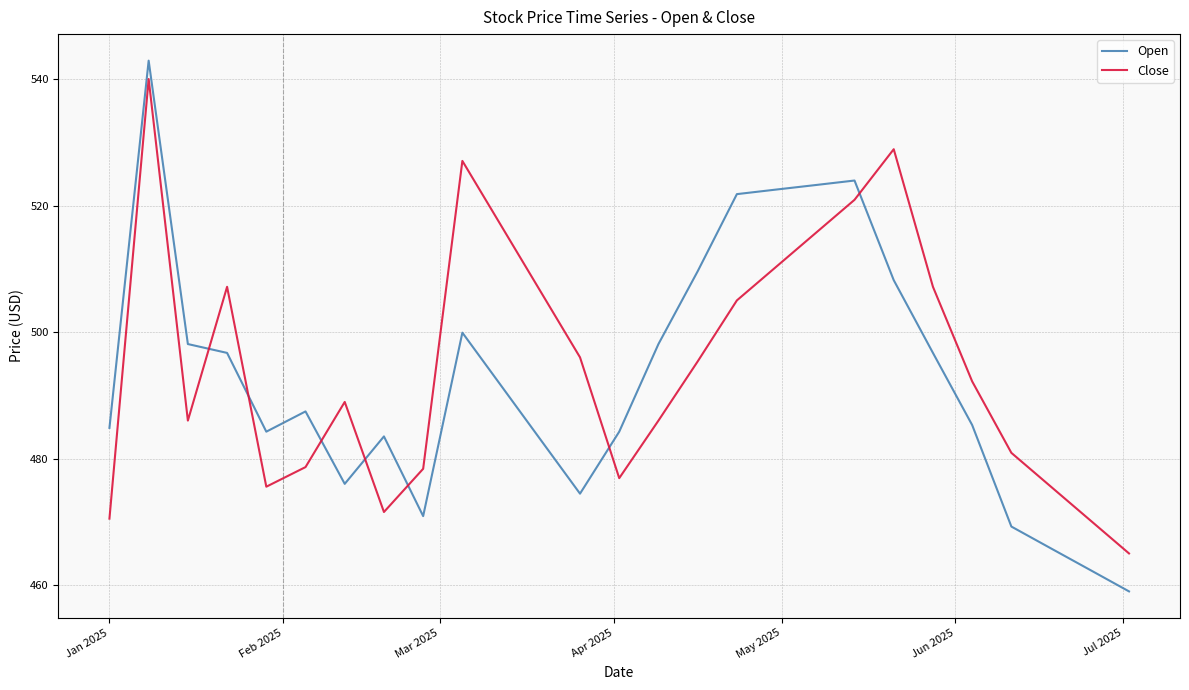

How many times do Open and Close cross each other?

7